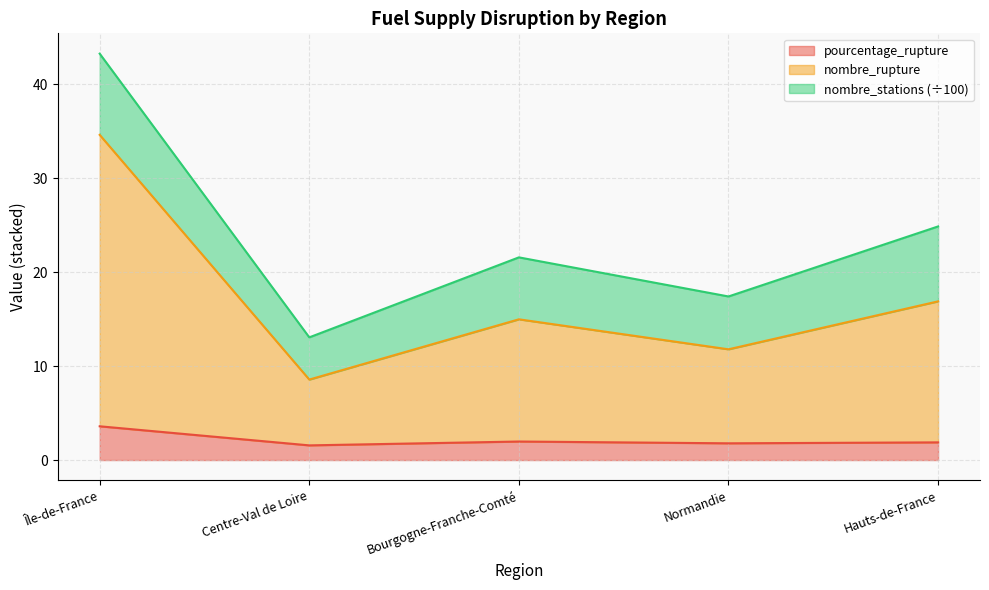

At how many categories does at least one series exceed 17?

1